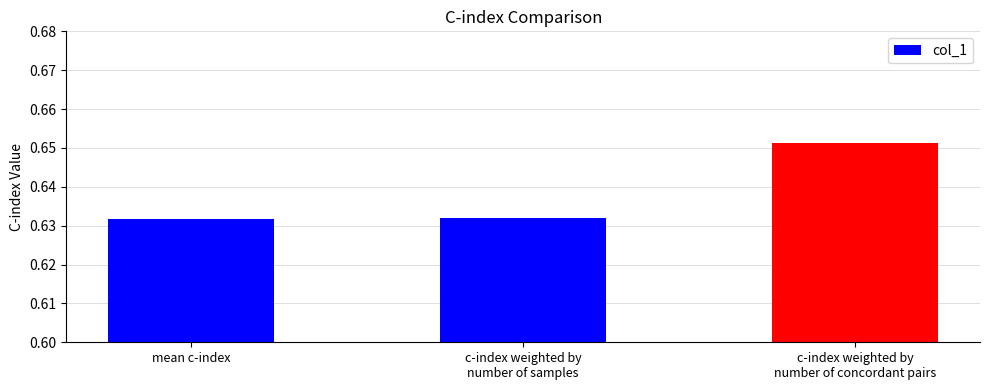

What position from the left is c-index weighted by
number of samples?

2